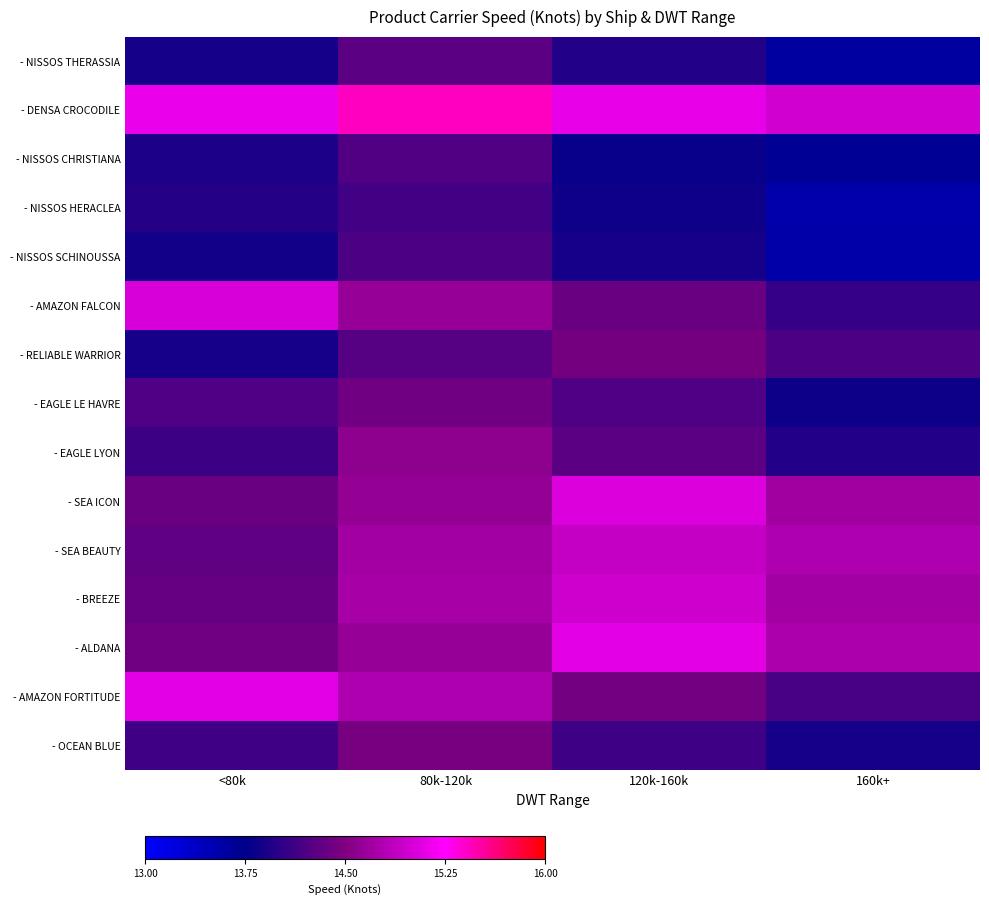

What is the difference between the highest and lowest values at 120k-160k?

1.3